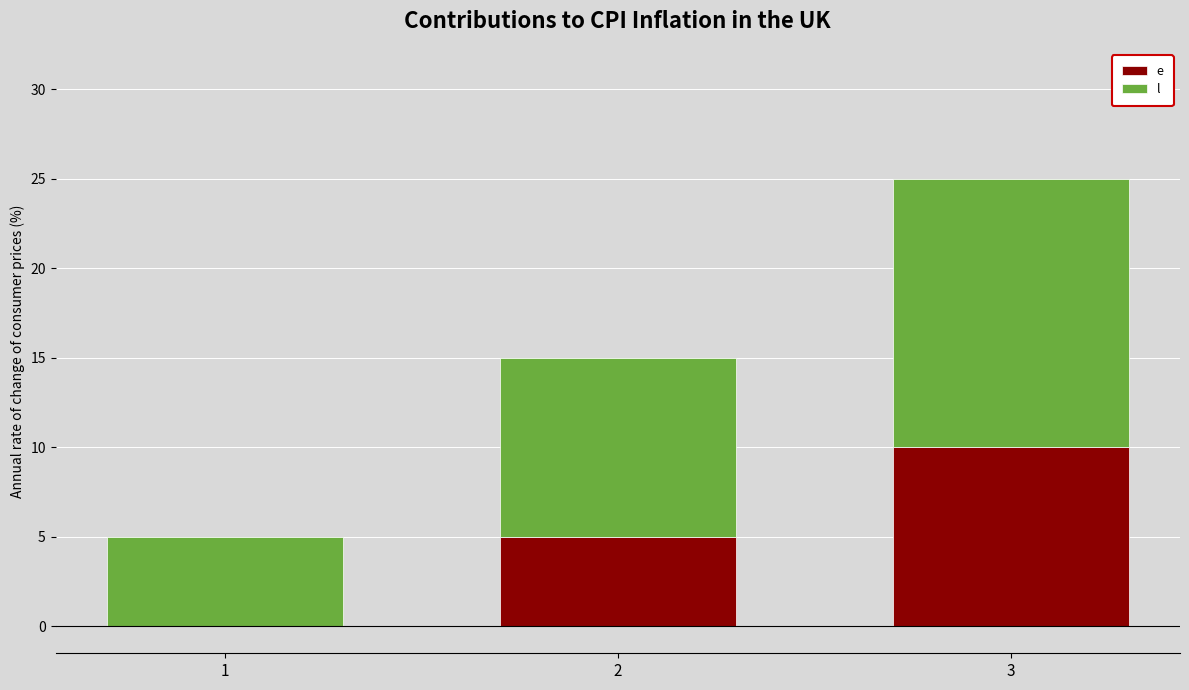

What is the total value across all series at 2?

15